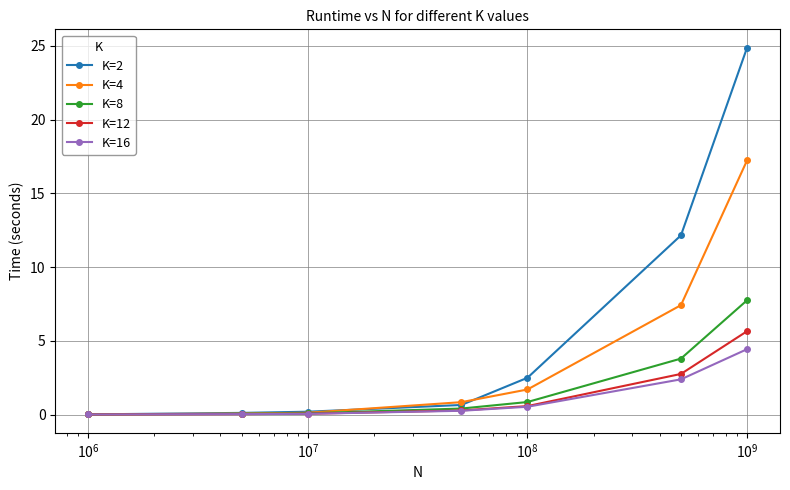

True or false: K=4 has more than 1 points higher than both neighbors.

False